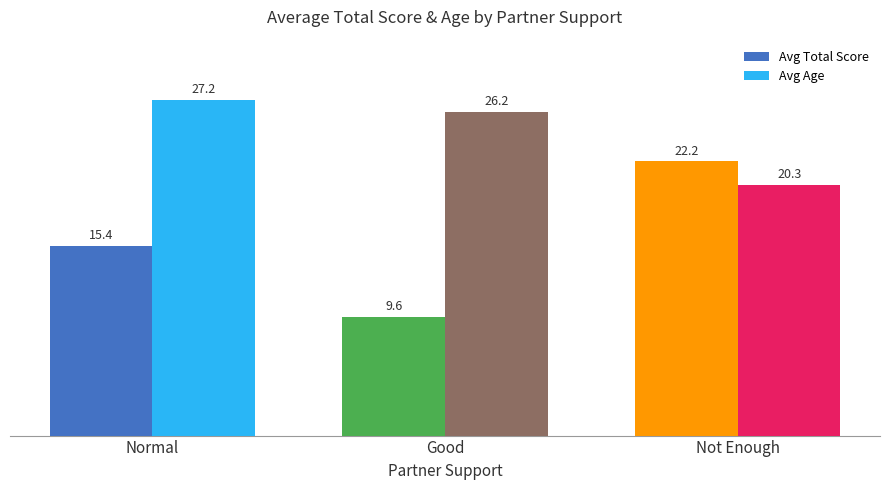

Reading right to left, transcribe all the data shown in this chart.

Avg Total Score: 22.2	9.6	15.4
Avg Age: 20.3	26.2	27.2